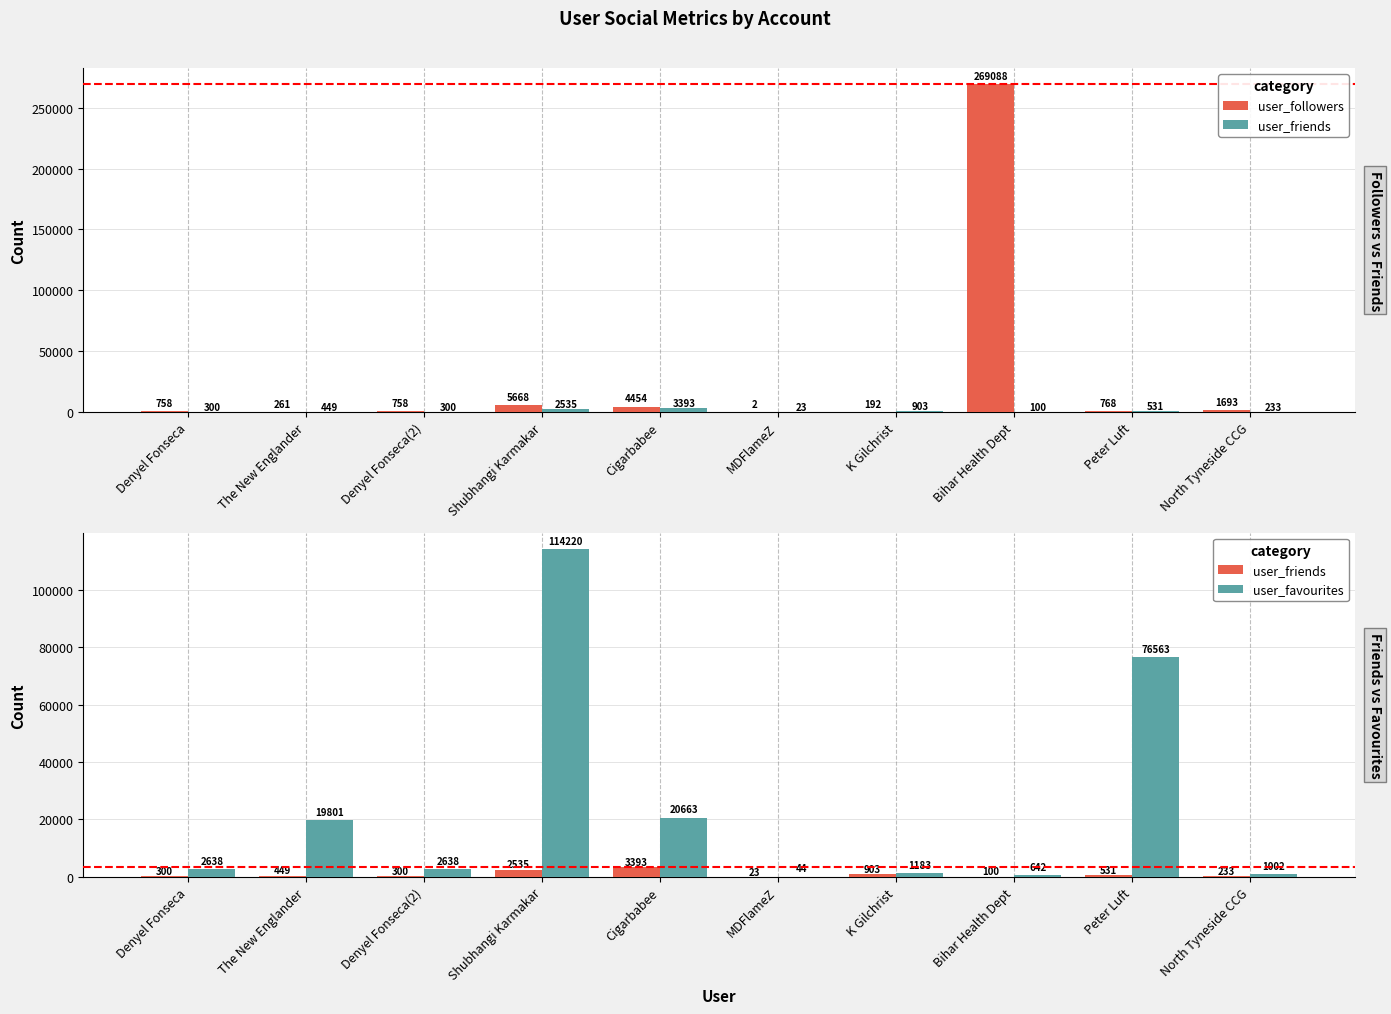

How many distinct data groups are displayed?

3